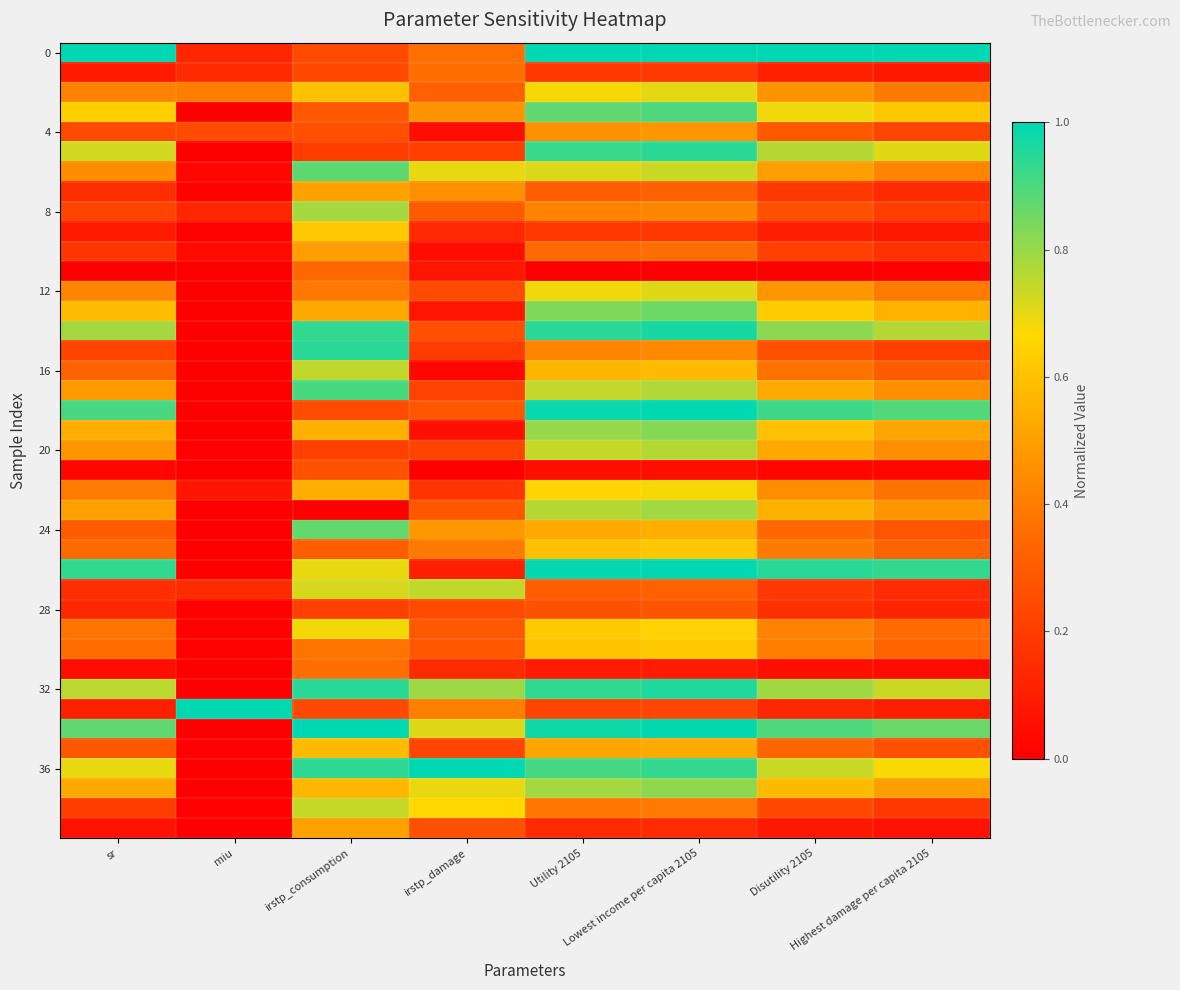

Which series has the widest spread of values?

36